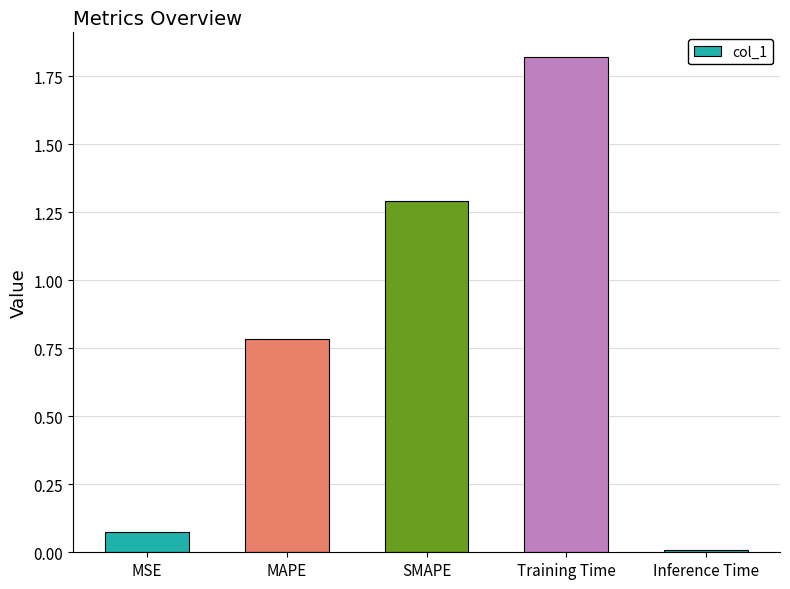

What is the label of the 2nd bar from the right?

Training Time